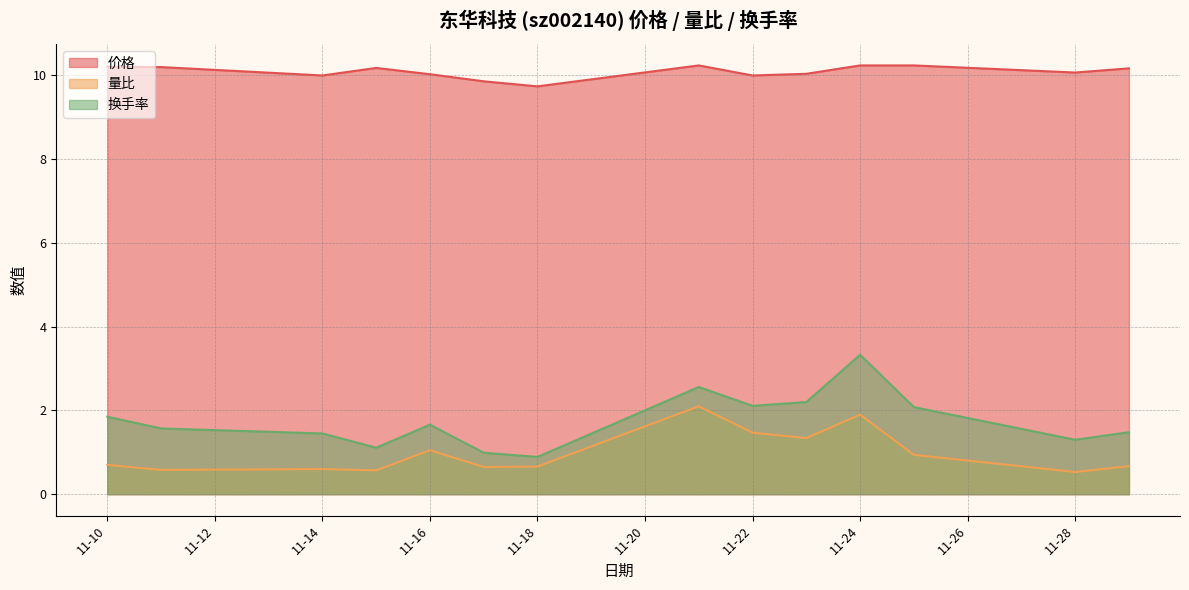

What is the approximate value of 量比 at 2022-11-21?

2.1